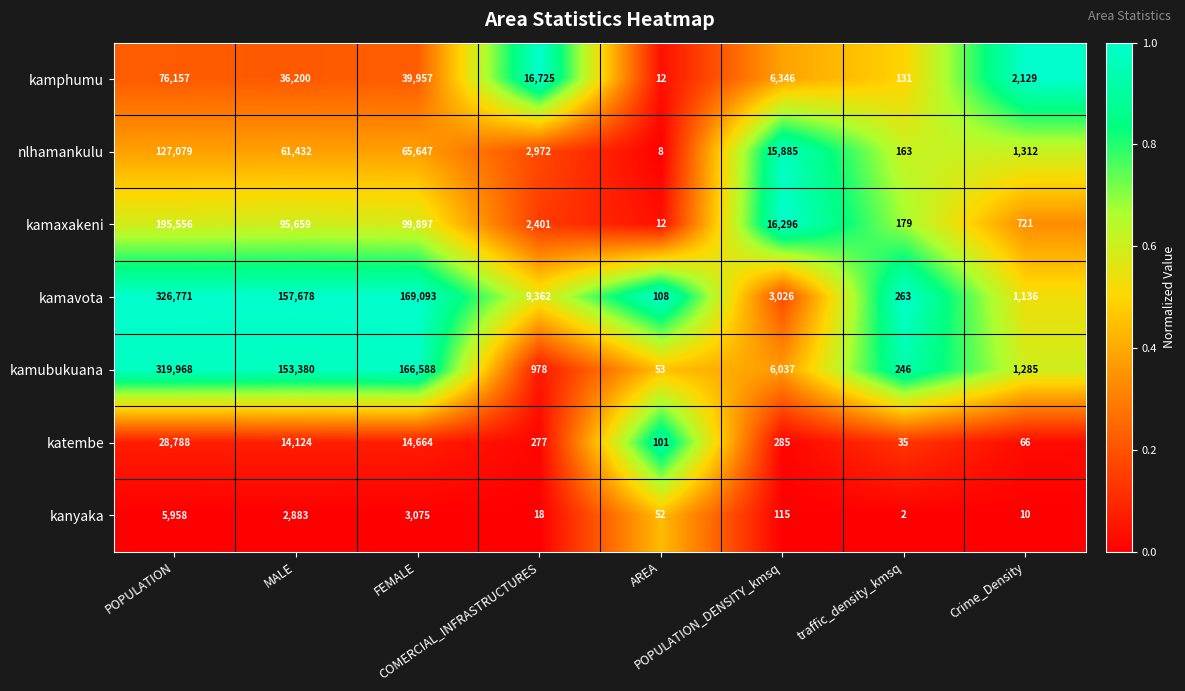

What is the difference between the maximum and minimum values in the nlhamankulu series?

127071